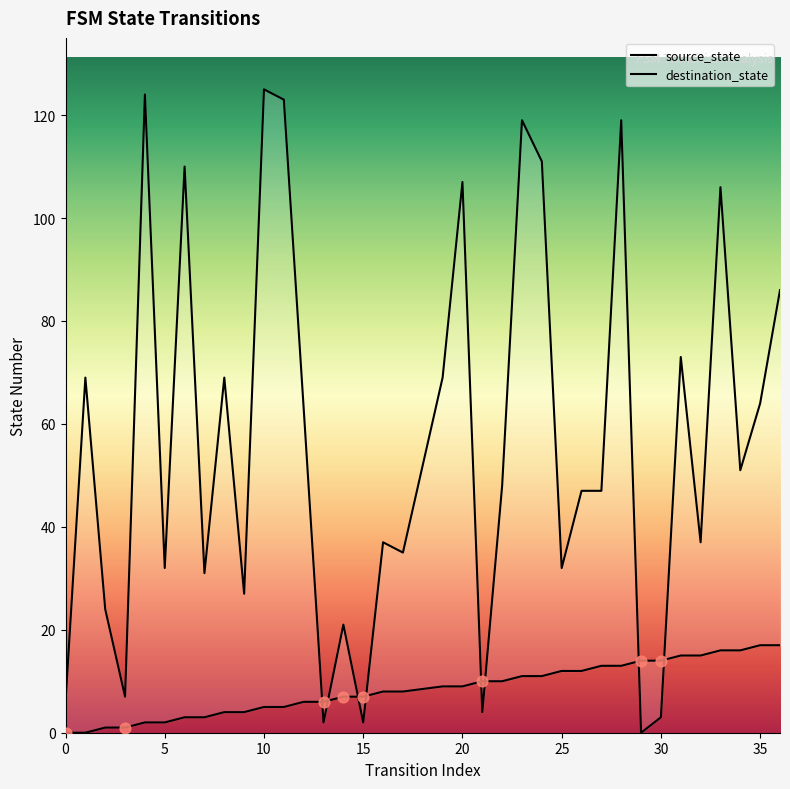

Which series has the largest total across all categories?

destination_state